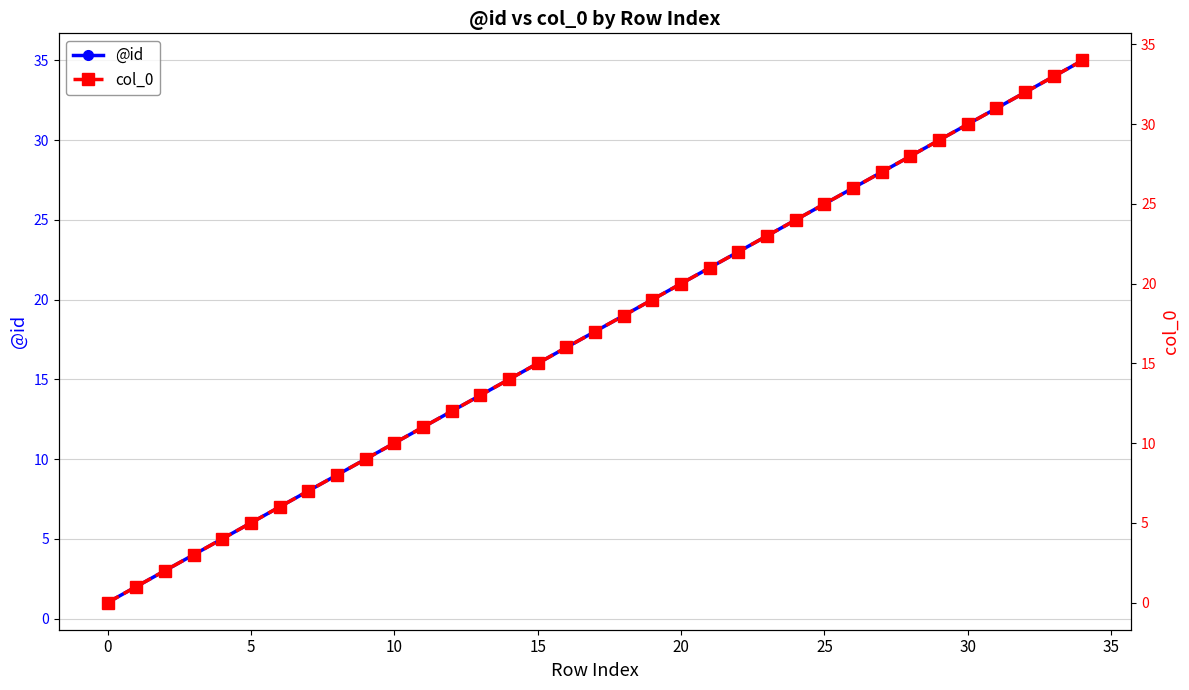

What is the label of the 35th point from the left?

34